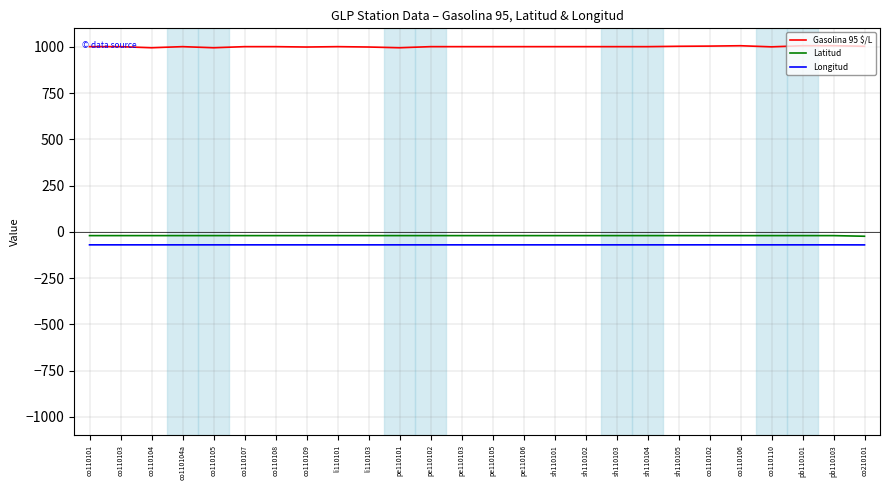

What is the greatest value displayed?

1006.0